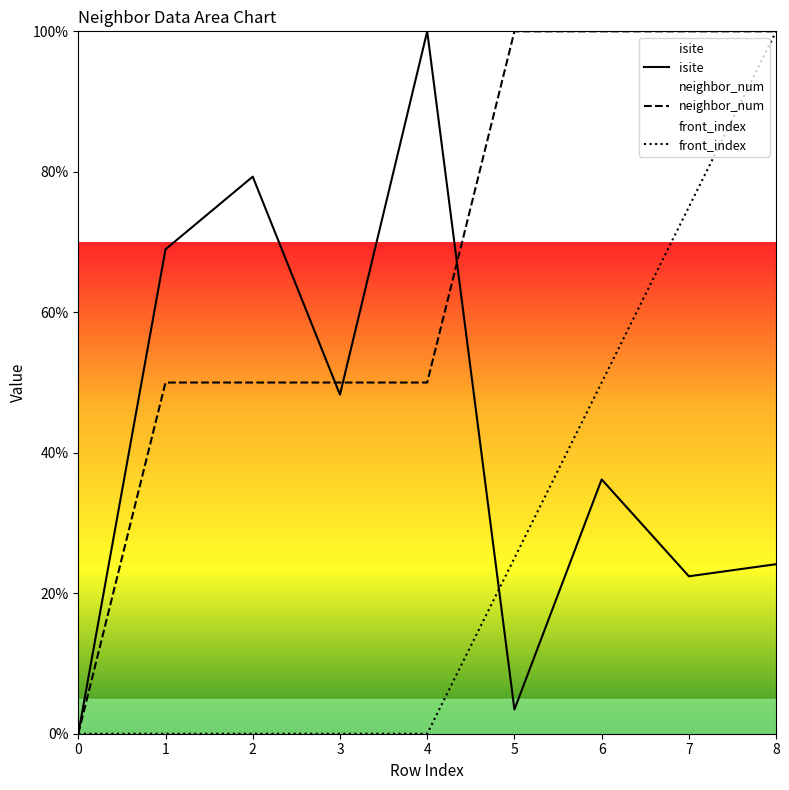

Where do front_index and isite first cross each other?

4 and 5